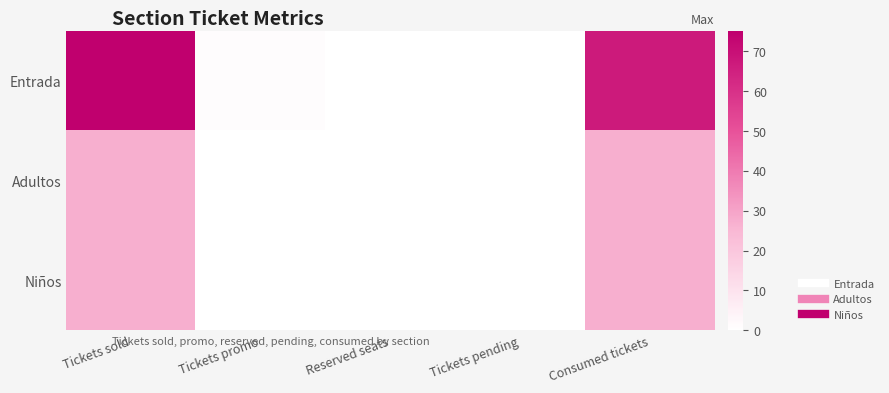

Reading left to right, extract all data points from this chart.

Entrada: Tickets sold=75	Tickets promo=1	Reserved seats=0	Tickets pending=0	Consumed tickets=67
Adultos: Tickets sold=27	Tickets promo=0	Reserved seats=0	Tickets pending=0	Consumed tickets=27
Niños: Tickets sold=27	Tickets promo=0	Reserved seats=0	Tickets pending=0	Consumed tickets=27